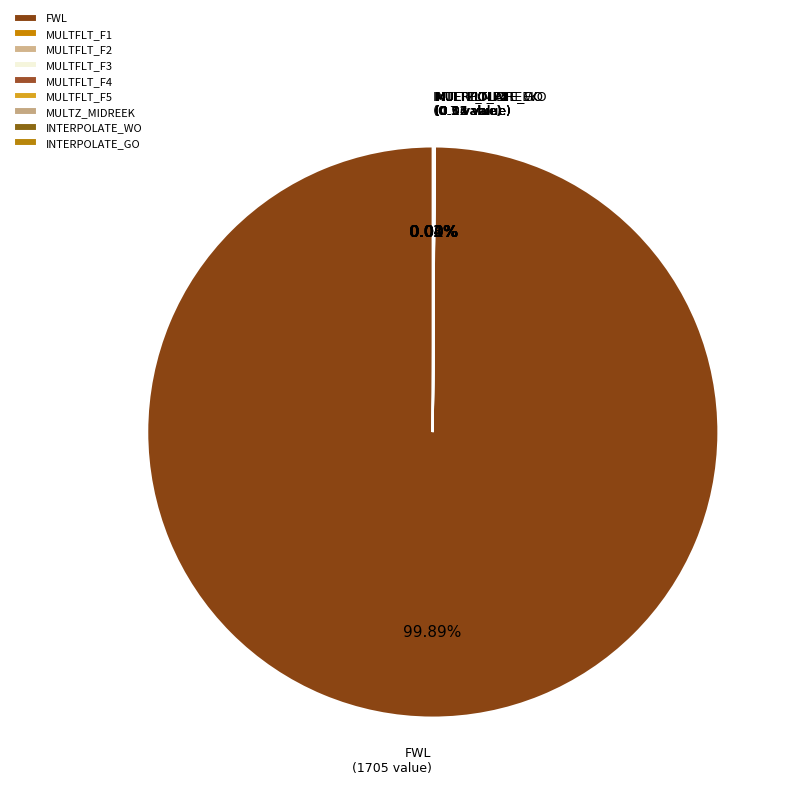

Is there any slice that represents more than half of the pie?

Yes